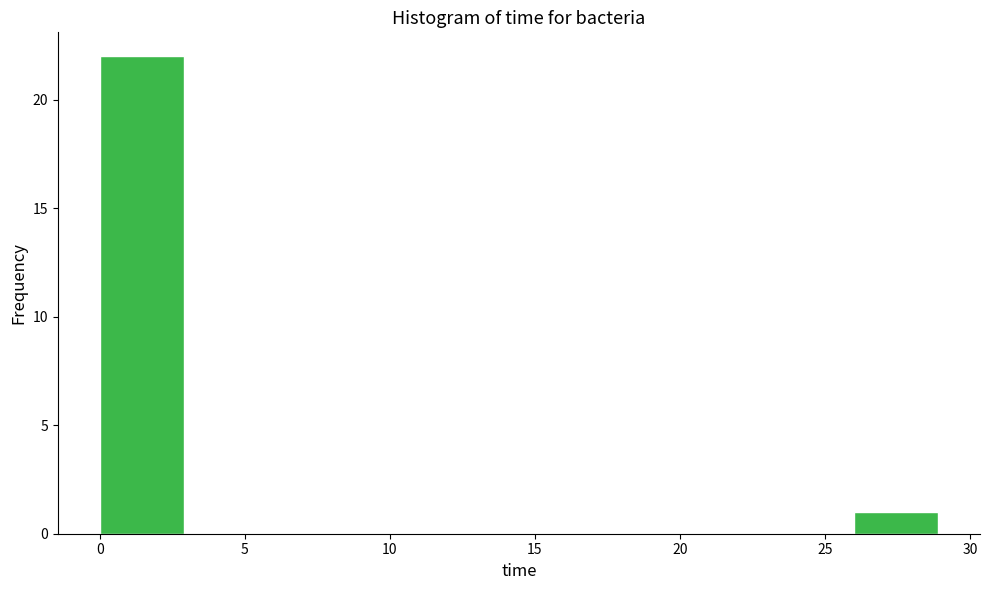

Reading left to right, list every bar in this chart as the range it spans on the x-axis followed by its height. Neither the bar edges nor the heights are printed on the chart, so give them approximately, as read against the axes.

0.0 to 3.0: 22
3.0 to 6.0: 0
6.0 to 8.5: 0
8.5 to 11.5: 0
11.5 to 14.5: 0
14.5 to 17.5: 0
17.5 to 20.0: 0
20.0 to 23.0: 0
23.0 to 26.0: 0
26.0 to 29.0: 1